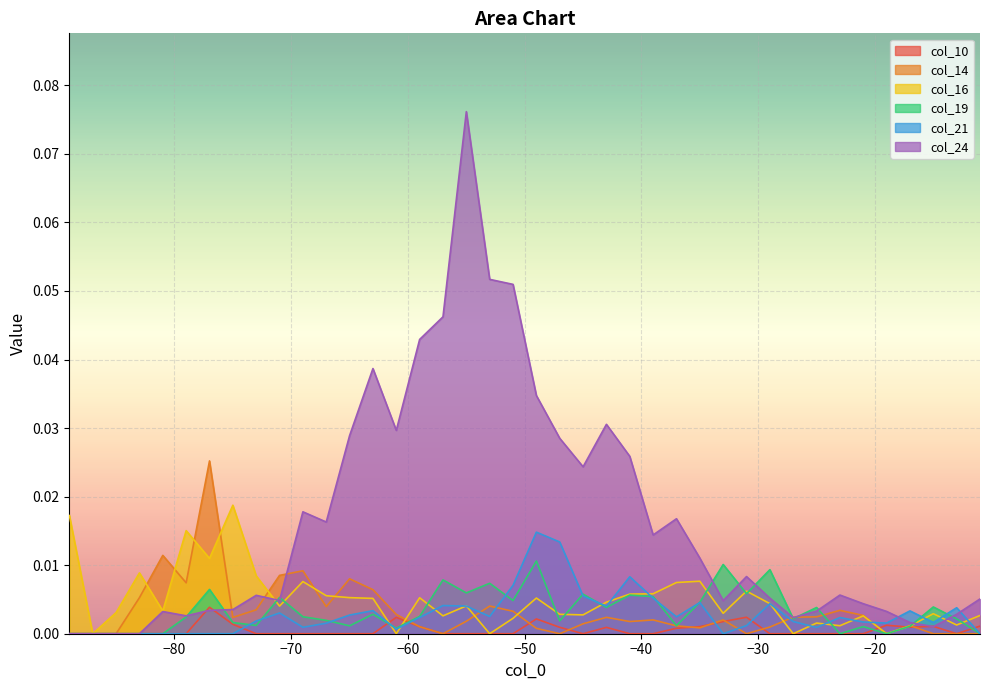

Which series has the largest total across all categories?

col_24